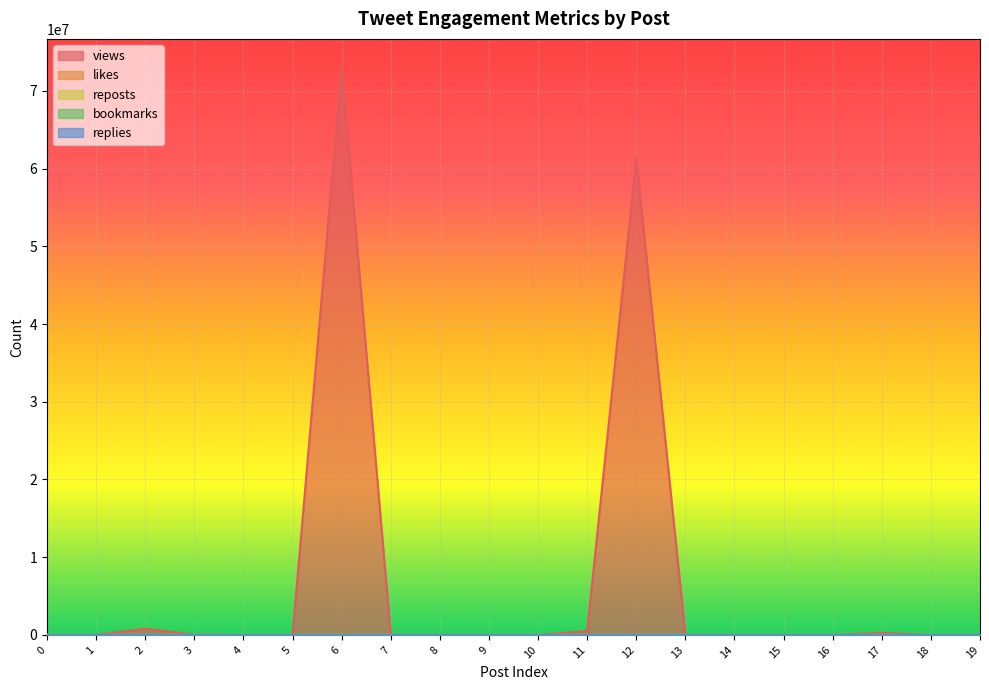

What is the total value across all series at 2?

806079